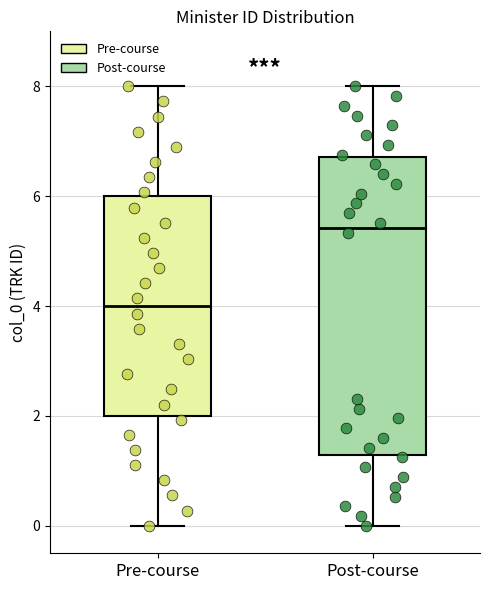

Which box is the tallest, from its lower edge to its upper edge?

Post-course